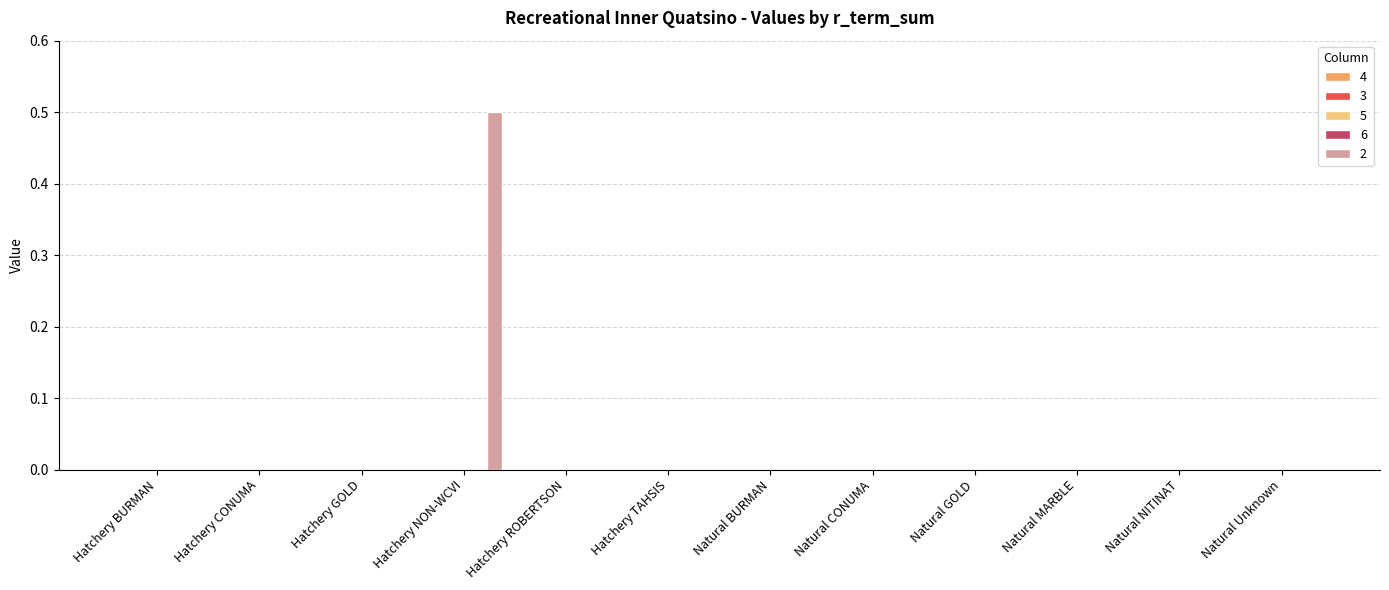

Are the bars horizontal?

No